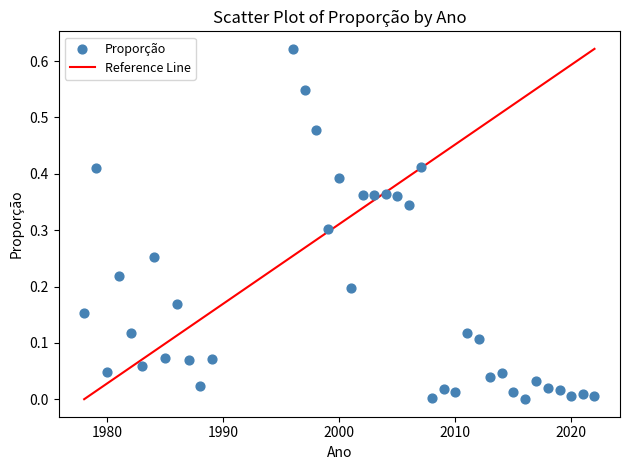

What is the range of X values (max minus min)?

44.0